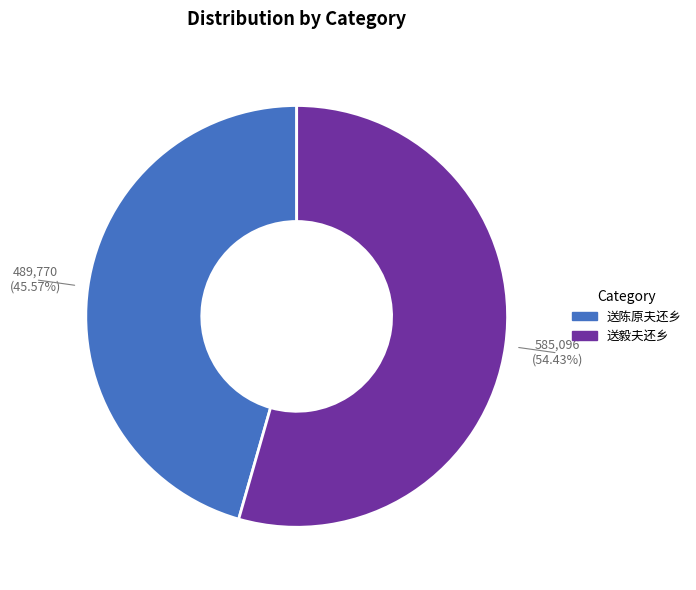

The 送毅夫还乡 slice represents 66% of the pie. True or false?

False